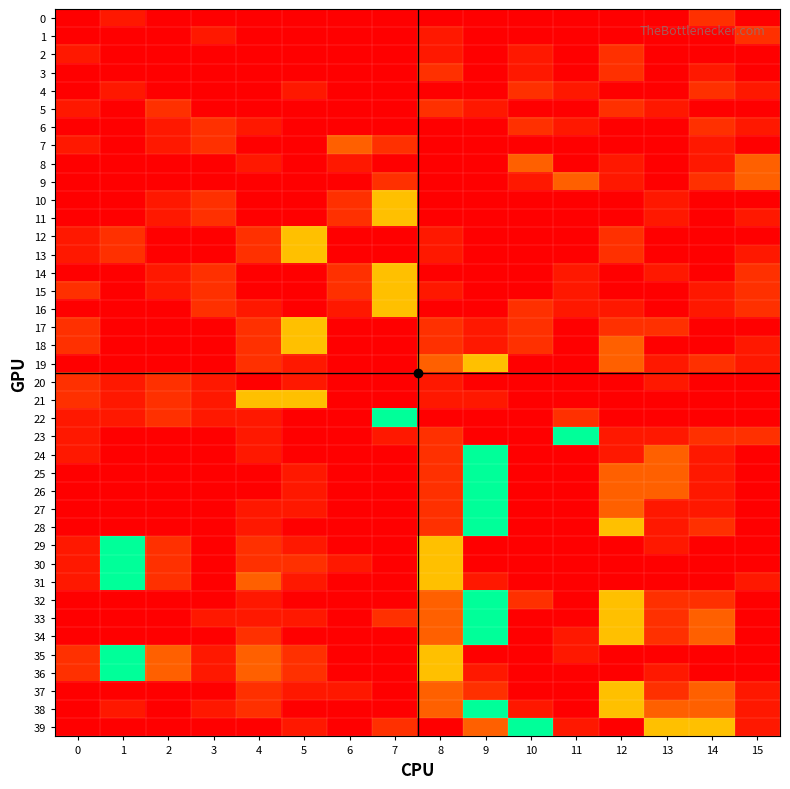

Which series has the largest total across all categories?

38